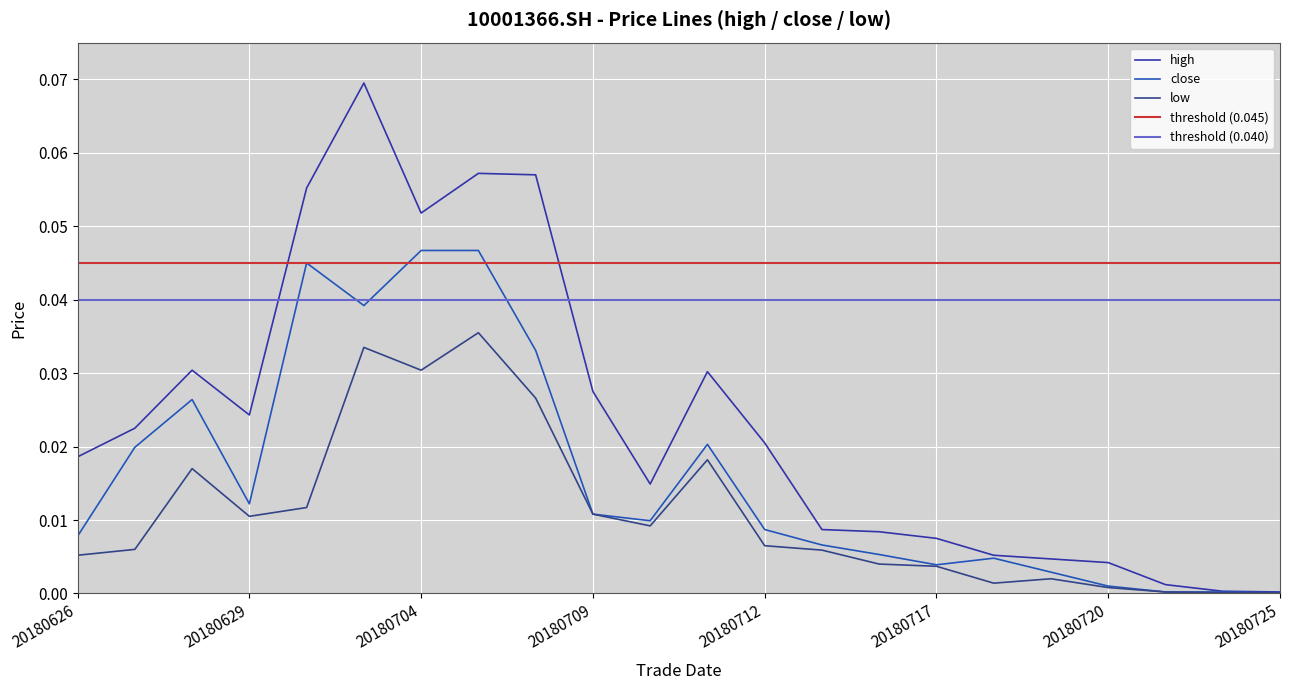

At which category is the sum across all series the highest?

20180703